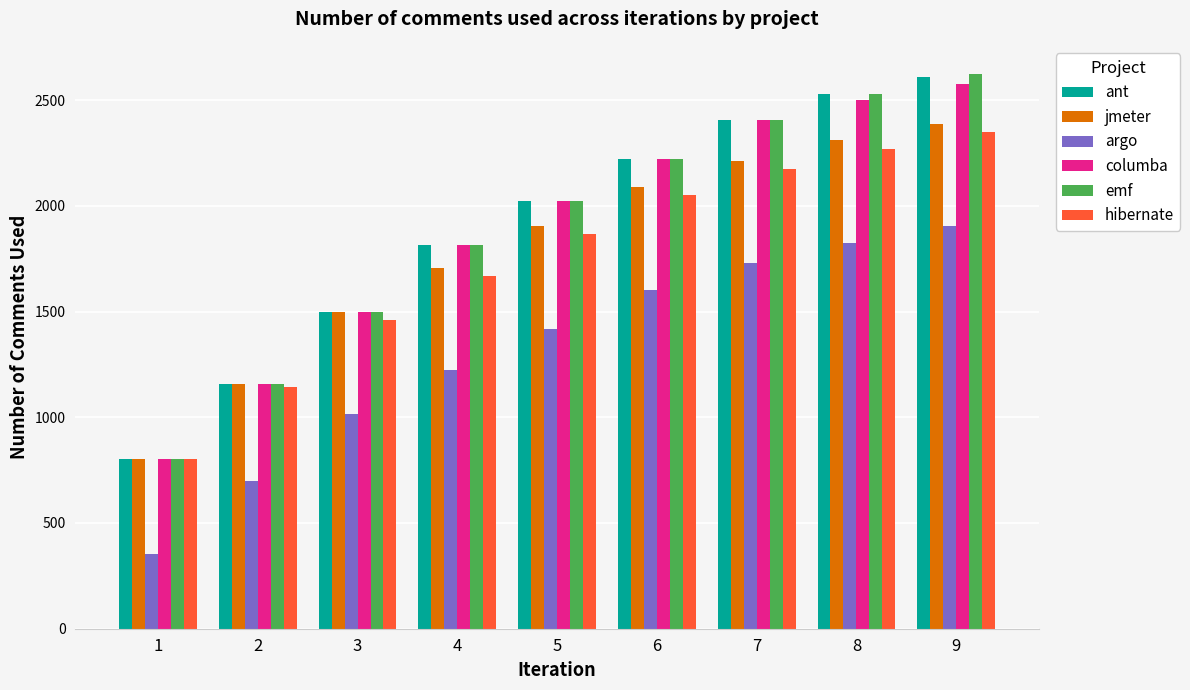

At how many categories does at least one series exceed 1563?

6